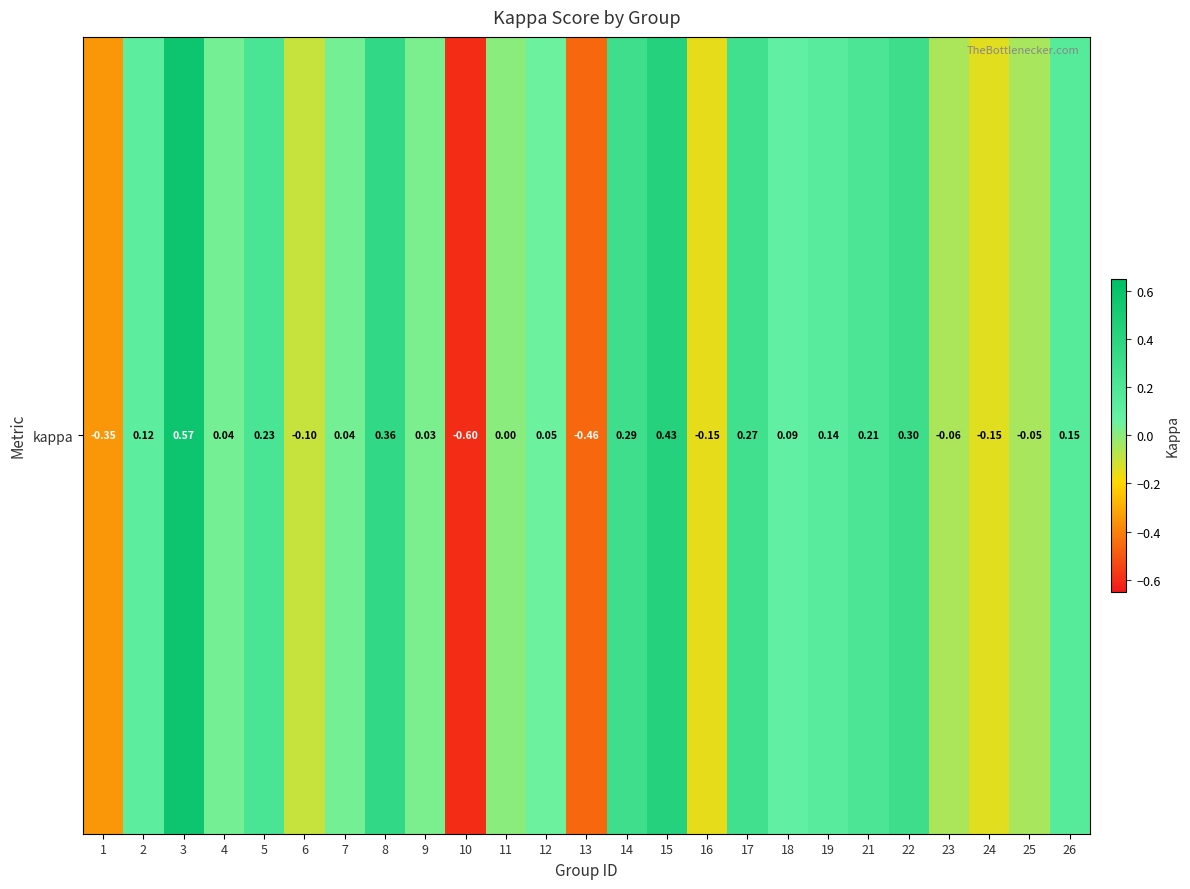

Between 2 and 25, which is larger?

2